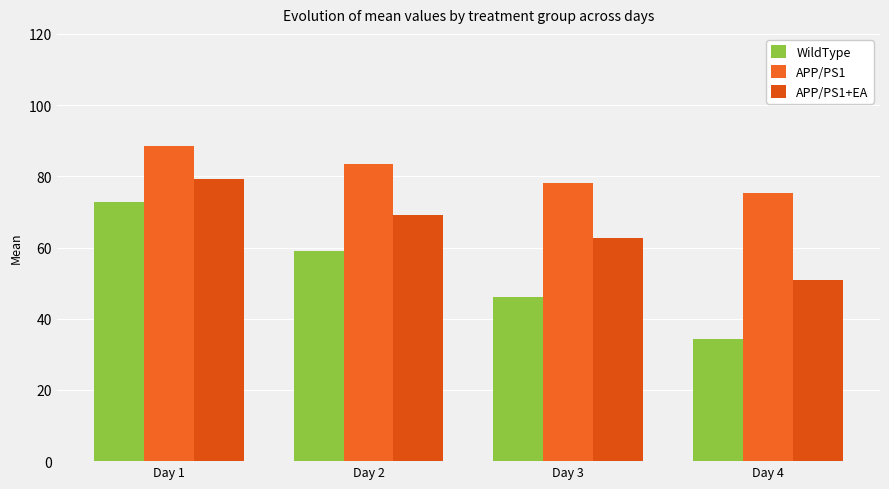

Count the number of categories in the chart.

4